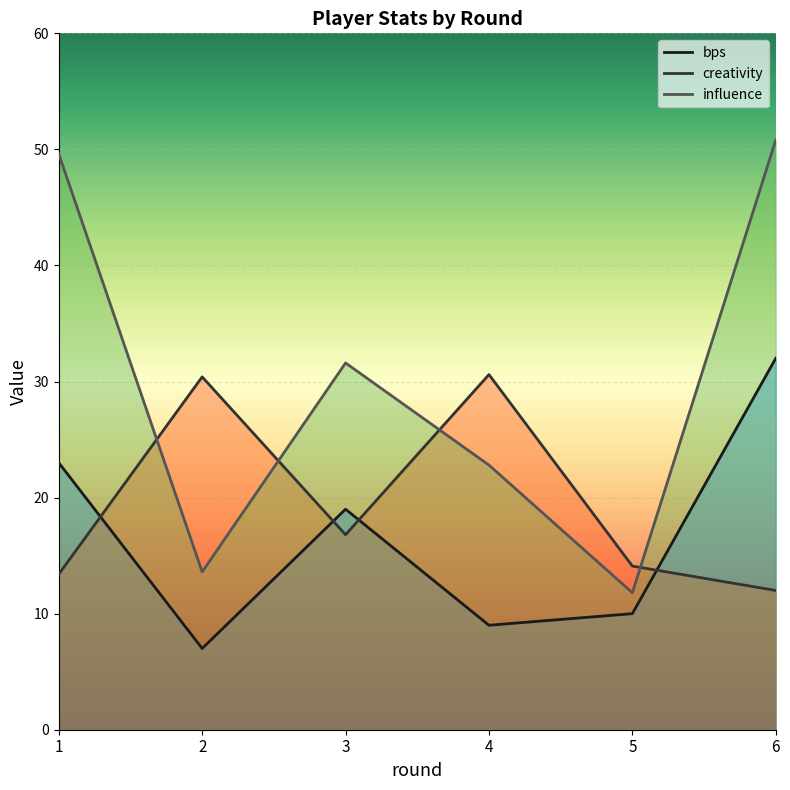

List the labels in order of influence value, largest first.

6, 1, 3, 4, 2, 5